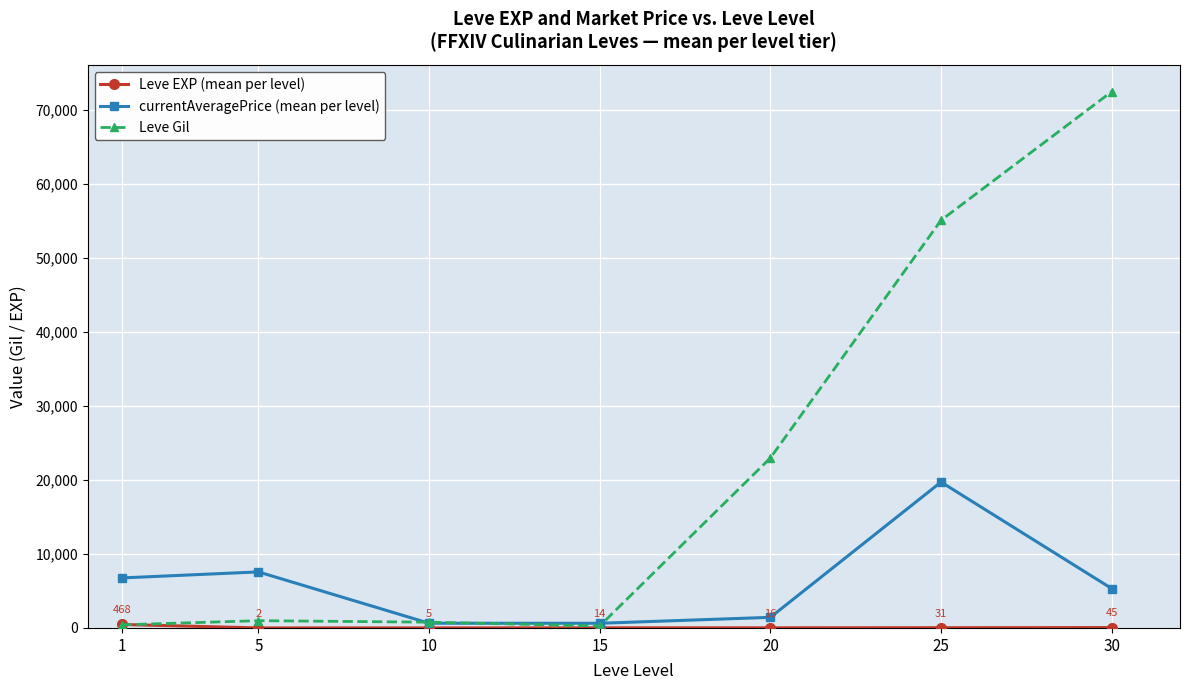

Which series has the widest spread of values?

Leve Gil